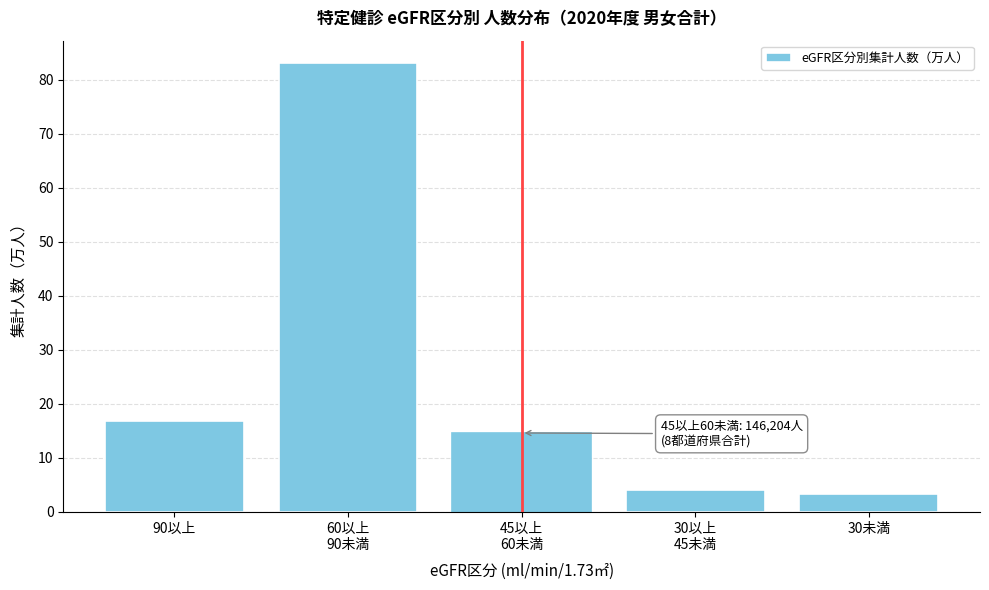

Reading left to right, list all the values displayed in this chart.

16.8	83.1	14.6	4.0	3.3